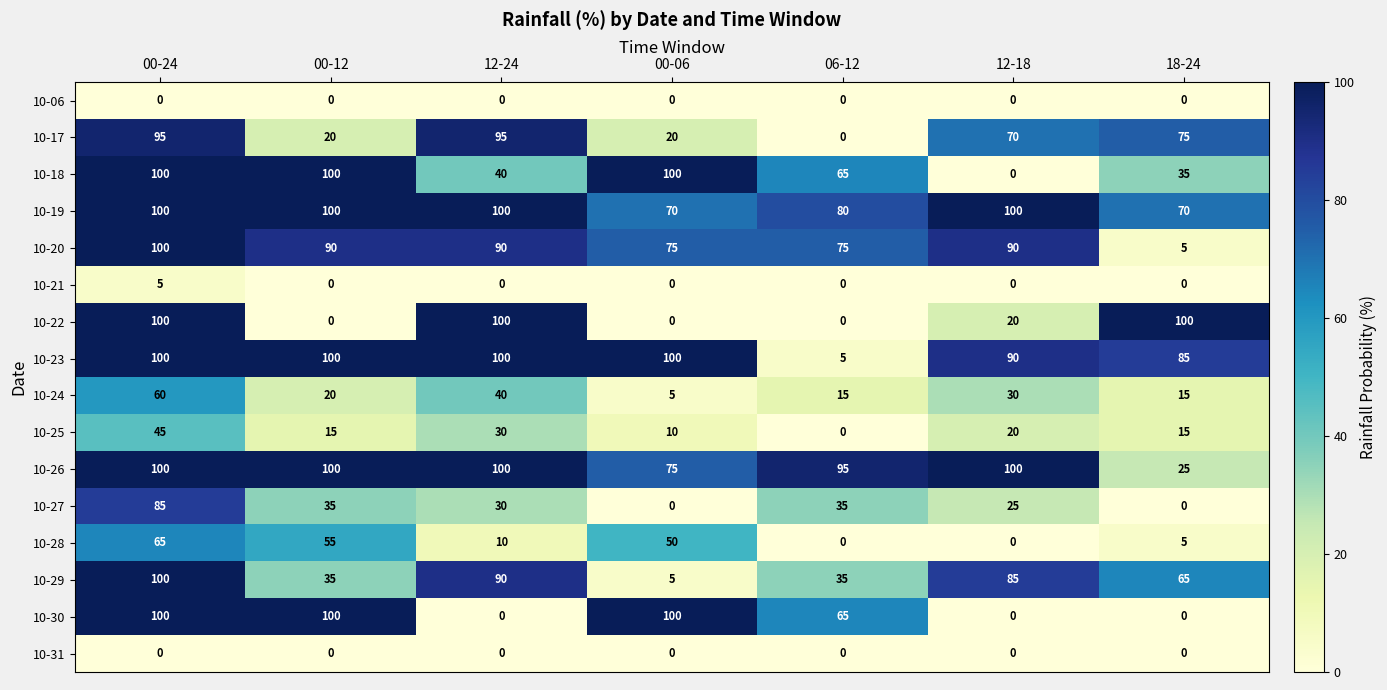

Count the number of categories in the chart.

7